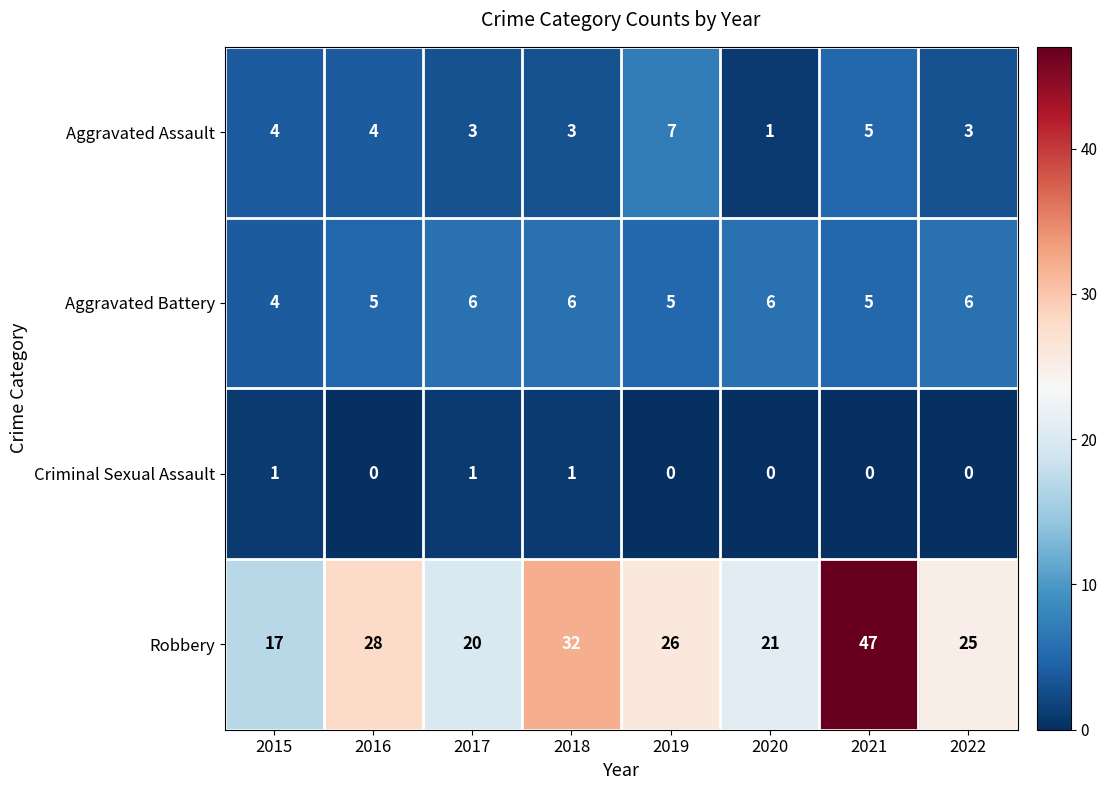

Which series has the widest spread of values?

Robbery